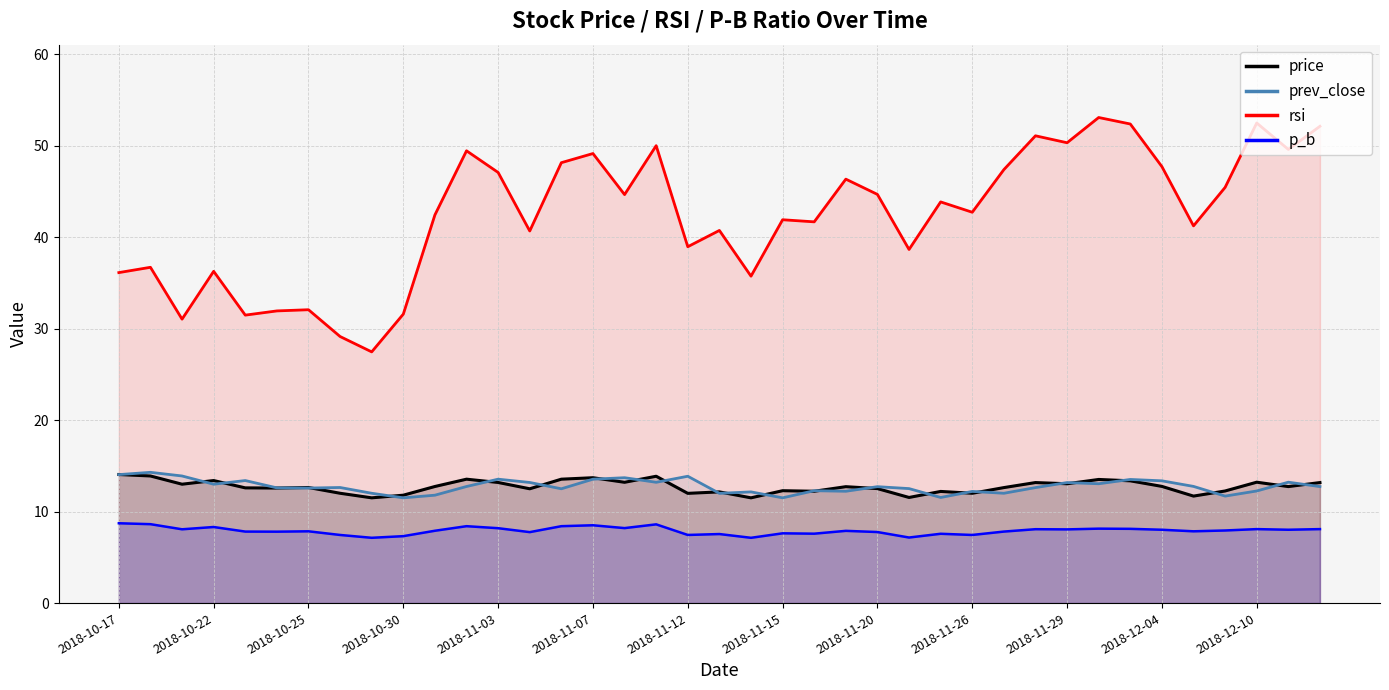

Rank the series by their maximum value, from lowest to highest.

p_b, price, prev_close, rsi